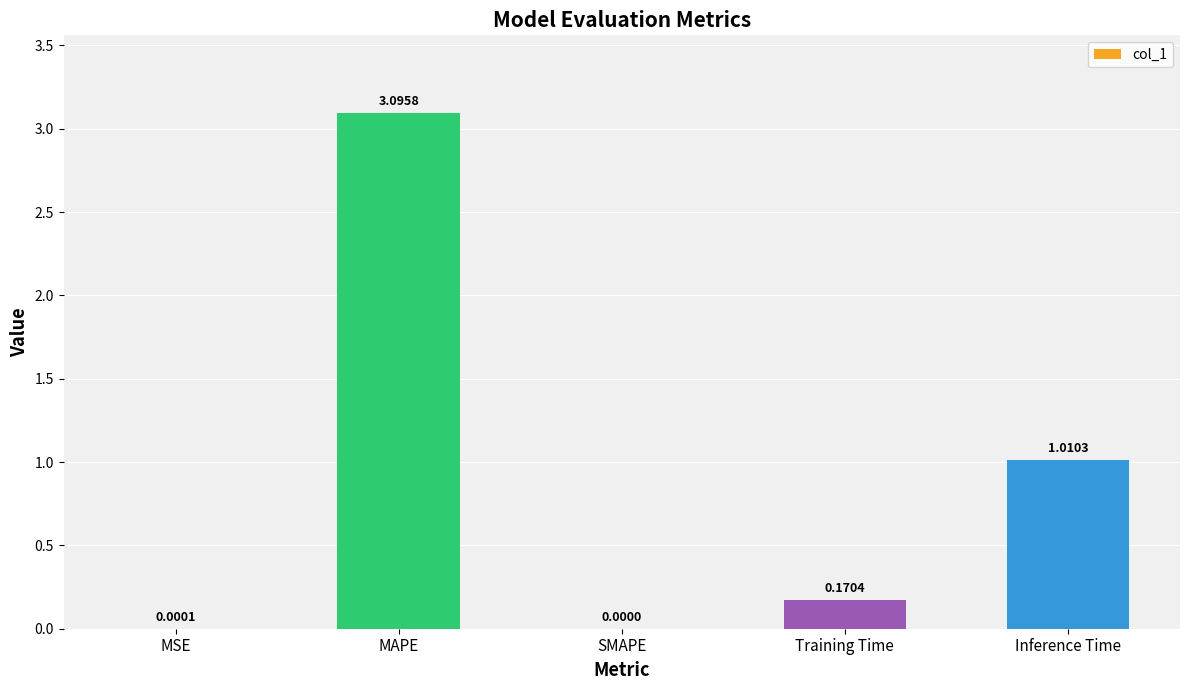

What is the change in value from MAPE to Inference Time?

-2.1